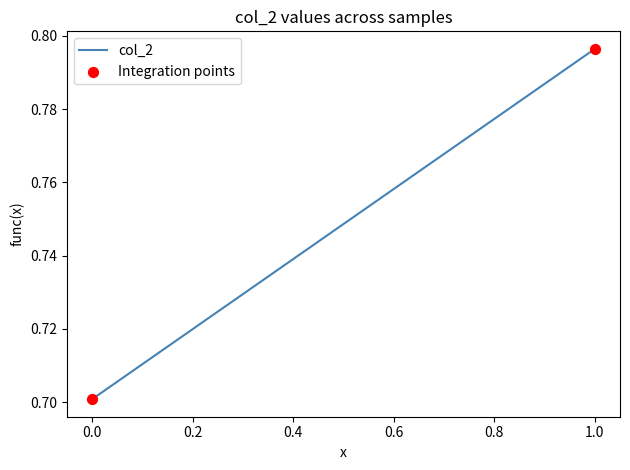

What Y value in the scatter plot is closest to 0?

0.7